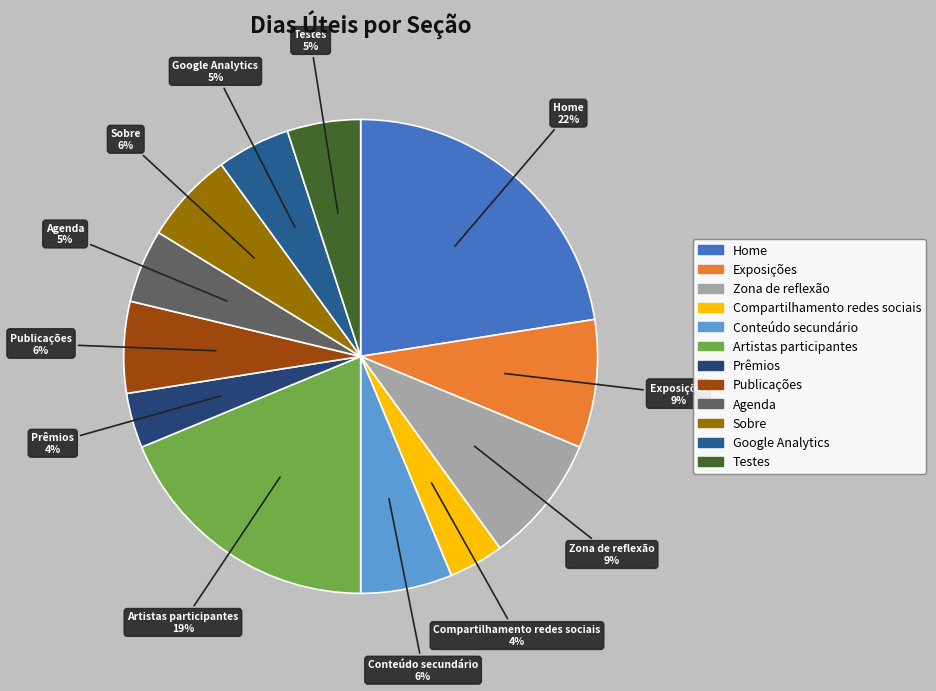

How many slices are in this pie chart?

12